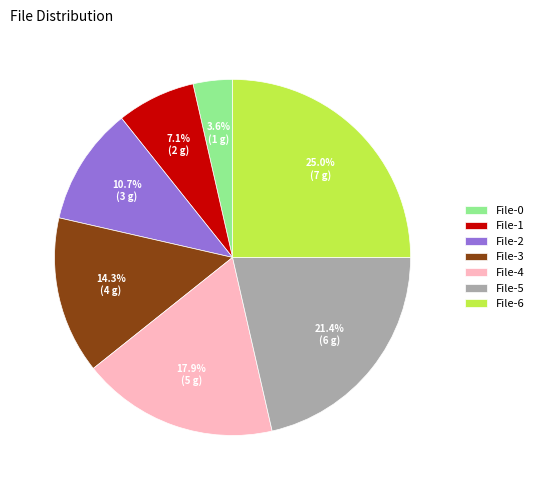

How many slices are in this pie chart?

7